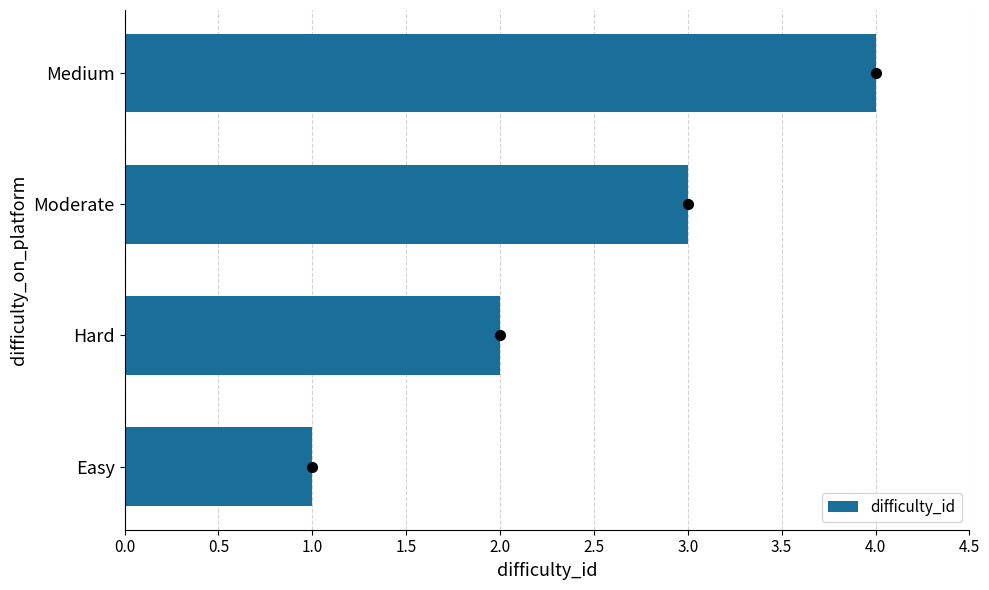

Read the value at Moderate.

3